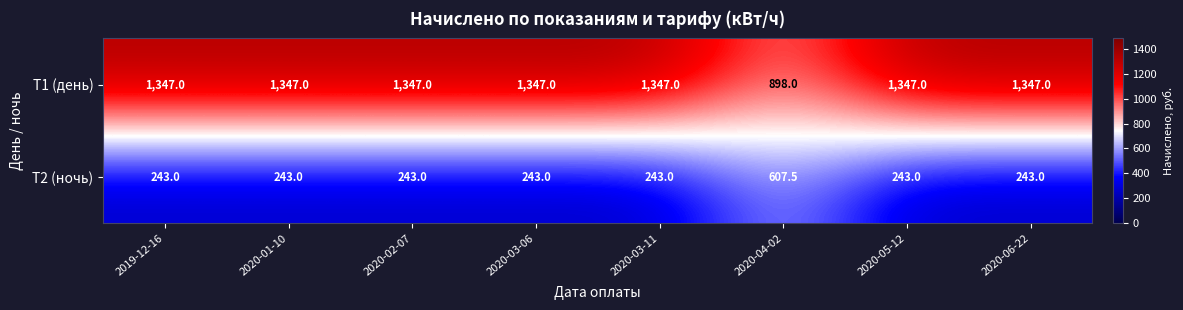

What is the approximate value of T1 (день) at 2020-05-12?

1347.0